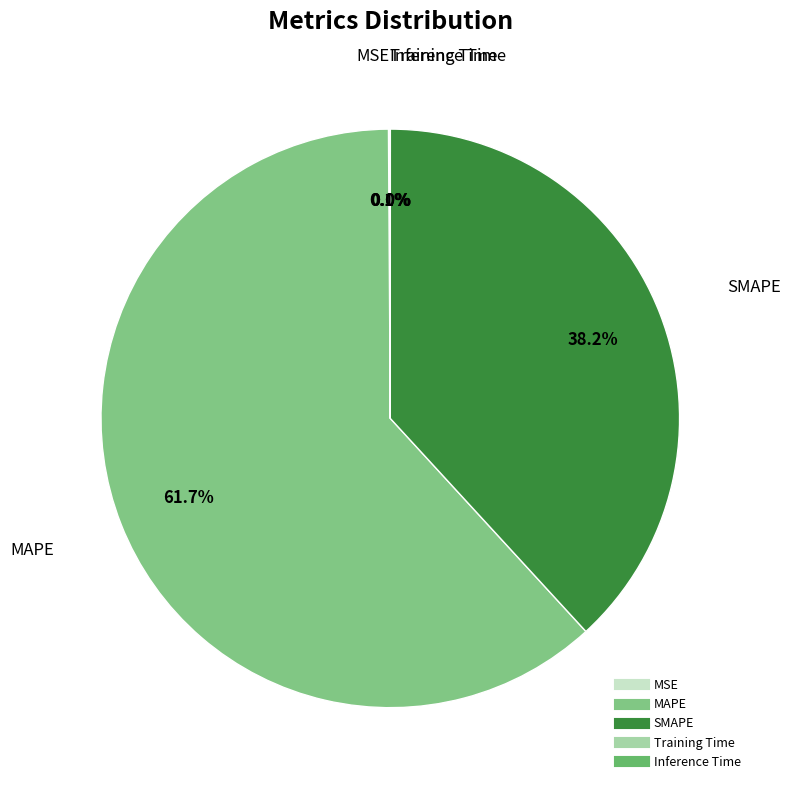

Approximately how many times larger is the value at MAPE compared to SMAPE?

1.6